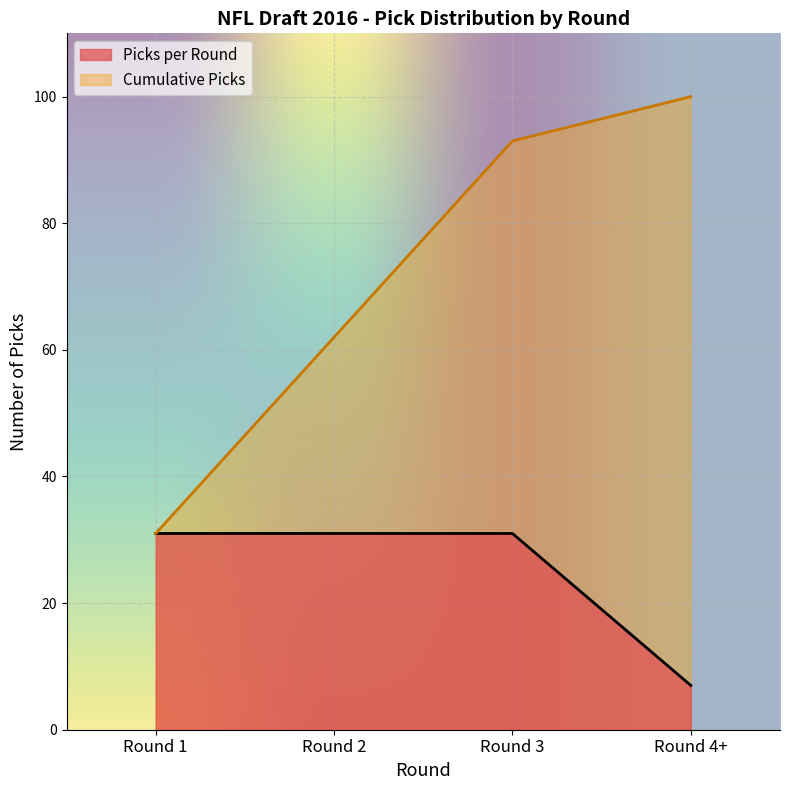

Where is Cumulative Picks nearest to the value 65?

Round 2